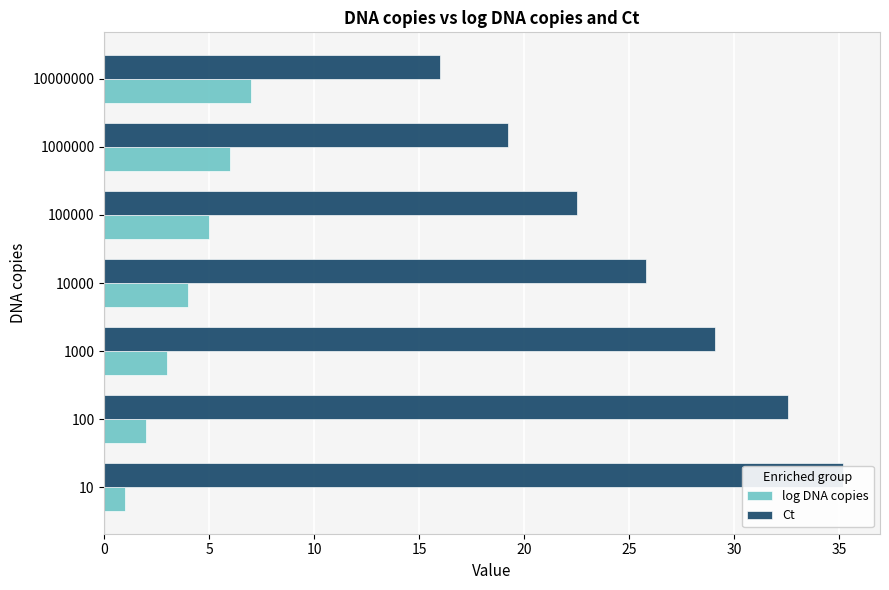

Is it true that Ct equals 55.5 at 100?

False